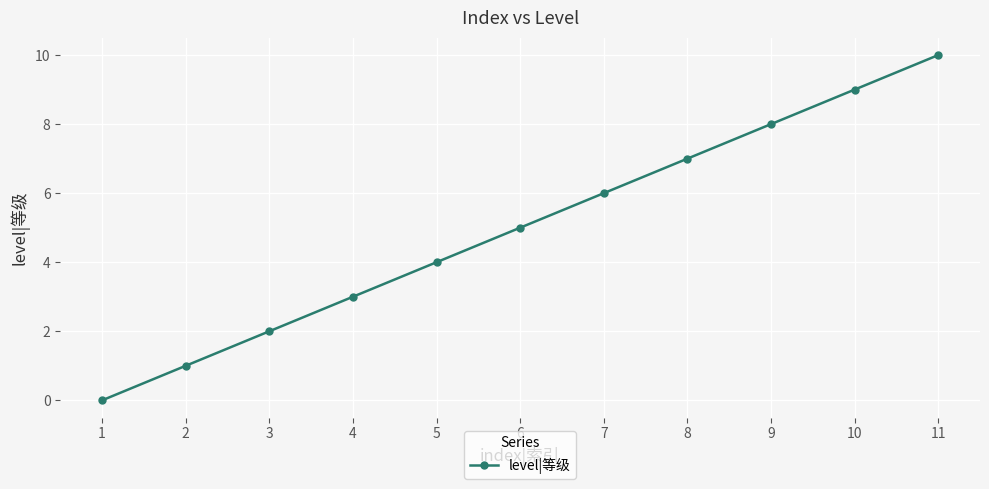

Read the value at 11.

10